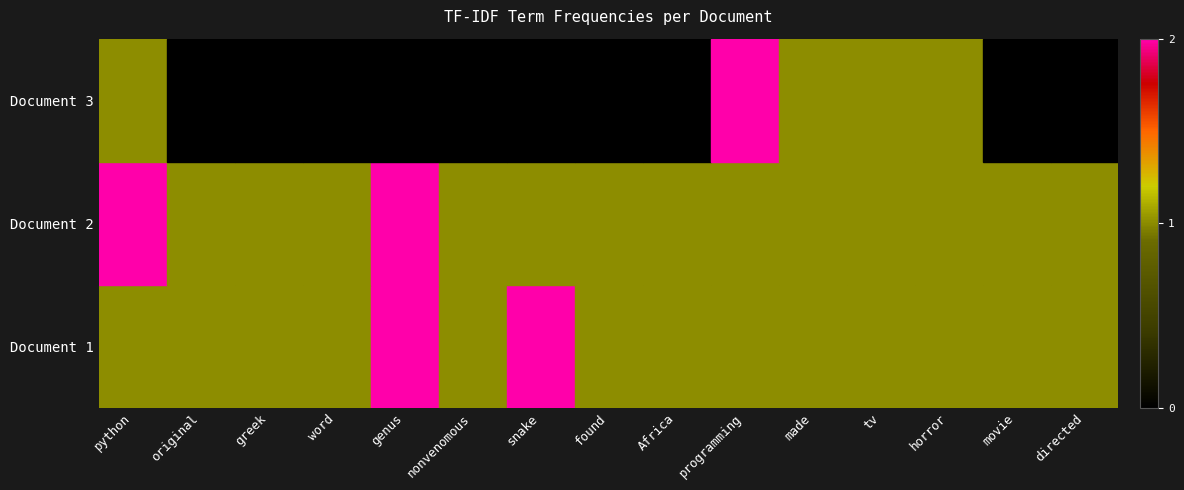

Reading right to left, extract all data points from this chart.

Document 1: directed=1	movie=1	horror=1	tv=1	made=1	programming=1	Africa=1	found=1	snake=2	nonvenomous=1	genus=2	word=1	greek=1	original=1	python=1
Document 2: directed=1	movie=1	horror=1	tv=1	made=1	programming=1	Africa=1	found=1	snake=1	nonvenomous=1	genus=2	word=1	greek=1	original=1	python=2
Document 3: directed=0	movie=0	horror=1	tv=1	made=1	programming=2	Africa=0	found=0	snake=0	nonvenomous=0	genus=0	word=0	greek=0	original=0	python=1